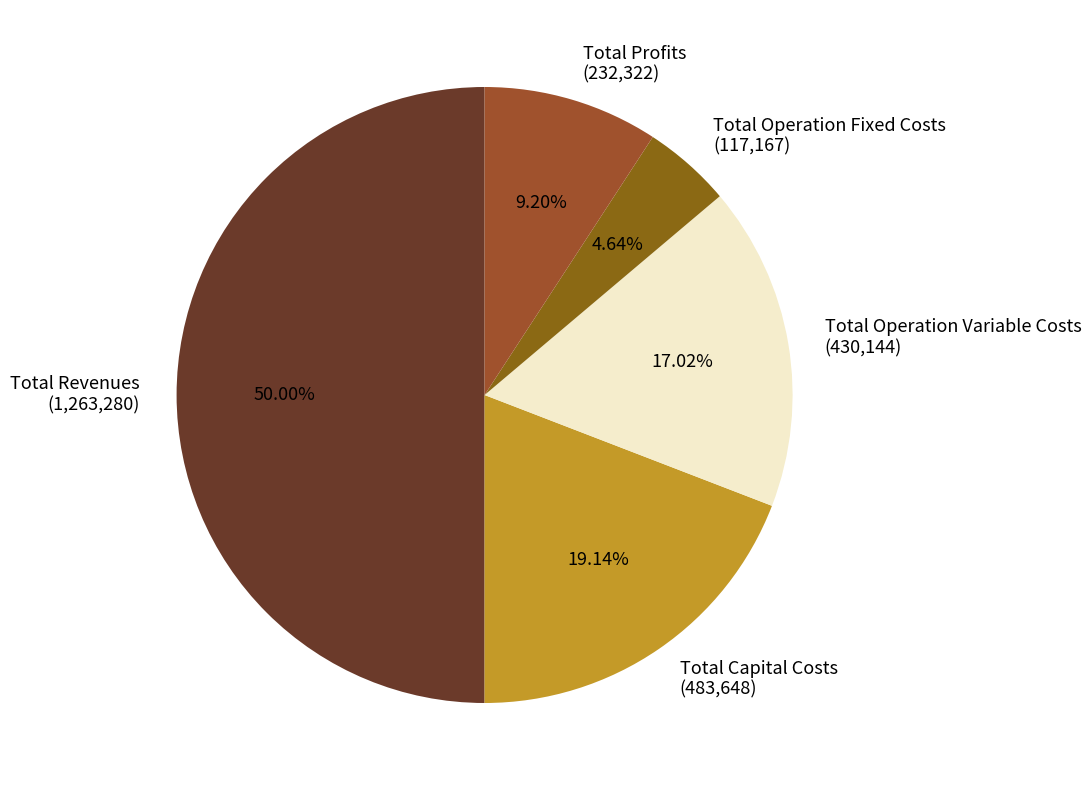

What percentage is the Total Revenues slice, to the nearest percent?

50%